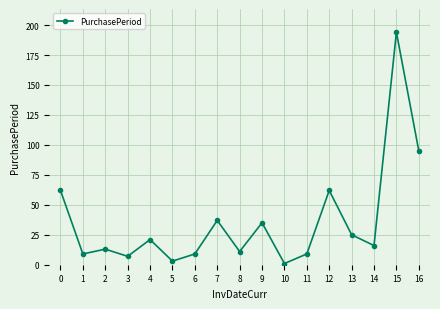

What is the difference between the second highest and second lowest values?

92